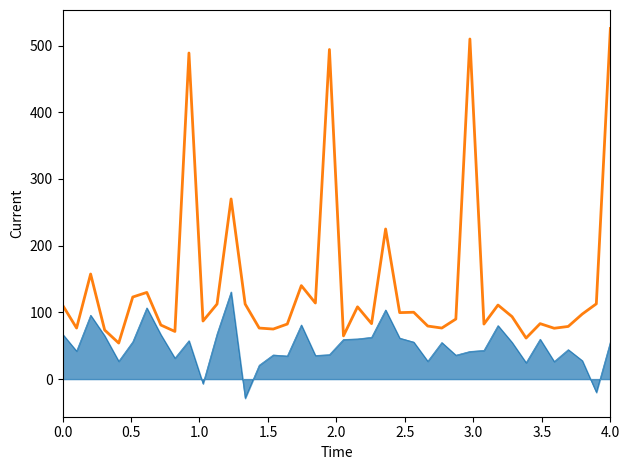

What is the greatest value displayed?

525.5